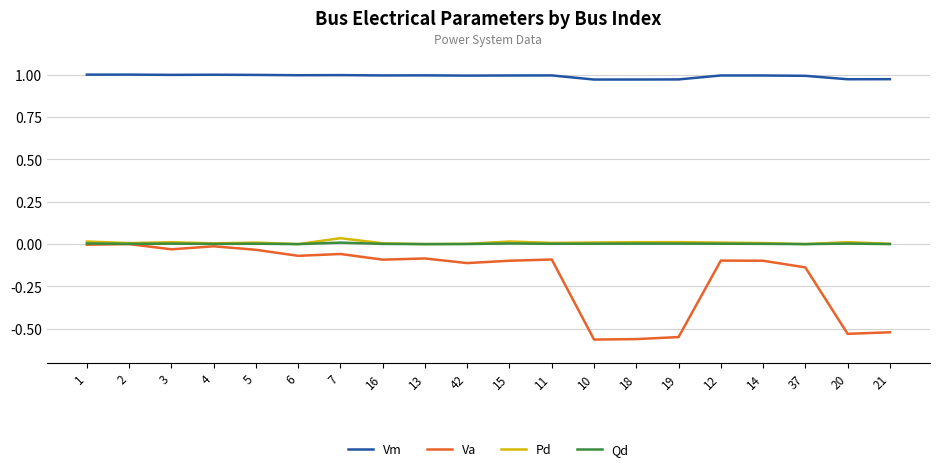

What are all the series names shown in the legend?

Vm, Va, Pd, Qd